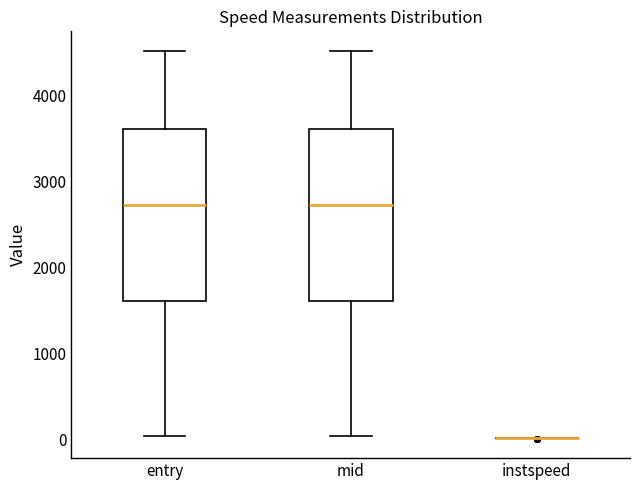

Reading left to right, transcribe this box plot: for each box, give where its median line is, the range the box spans, and where its two whiskers end, as read against the y-axis. The values are not printed on the chart, so give them approximately, as read against the axis.

entry: median 2700, box 1600 to 3600, whiskers 0 to 4500
mid: median 2700, box 1600 to 3600, whiskers 0 to 4500
instspeed: box collapsed to a line at 0, whiskers 0 to 0